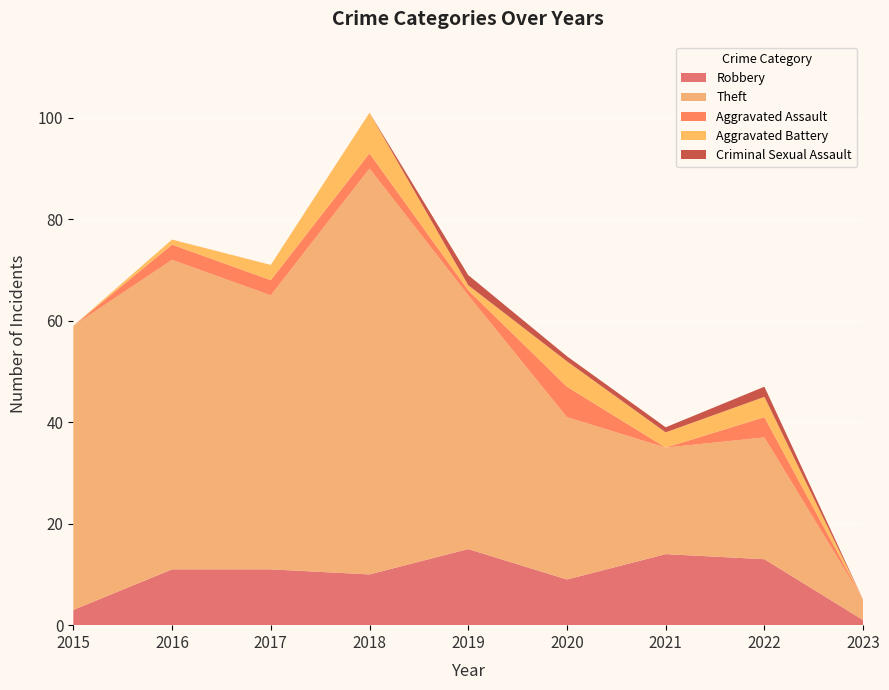

Reading left to right, extract all data points from this chart.

Robbery: 3	11	11	10	15	9	14	13	1
Theft: 56	61	54	80	50	32	21	24	4
Aggravated Assault: 0	3	3	3	1	6	0	4	0
Aggravated Battery: 0	1	3	8	1	5	3	4	0
Criminal Sexual Assault: 0	0	0	0	2	1	1	2	0